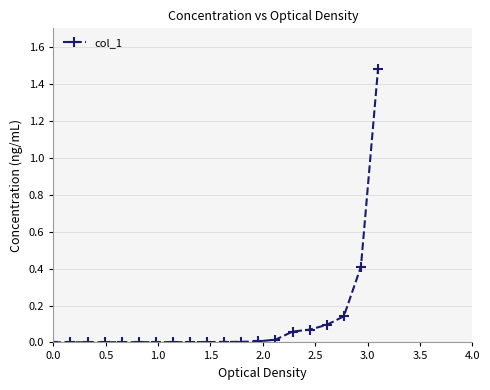

What is the difference between the second highest and minimum values?

0.4